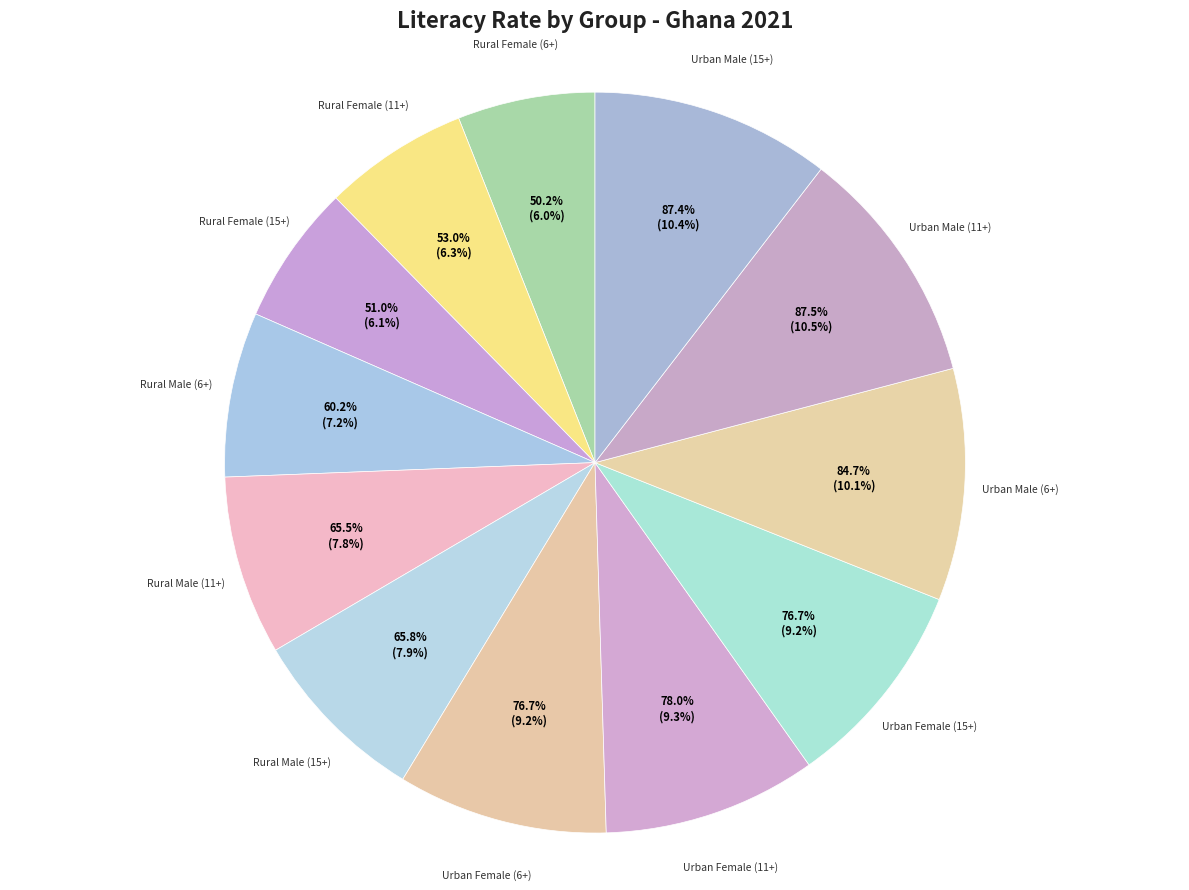

What percentage is the Urban Female (6+) slice, to the nearest percent?

9%